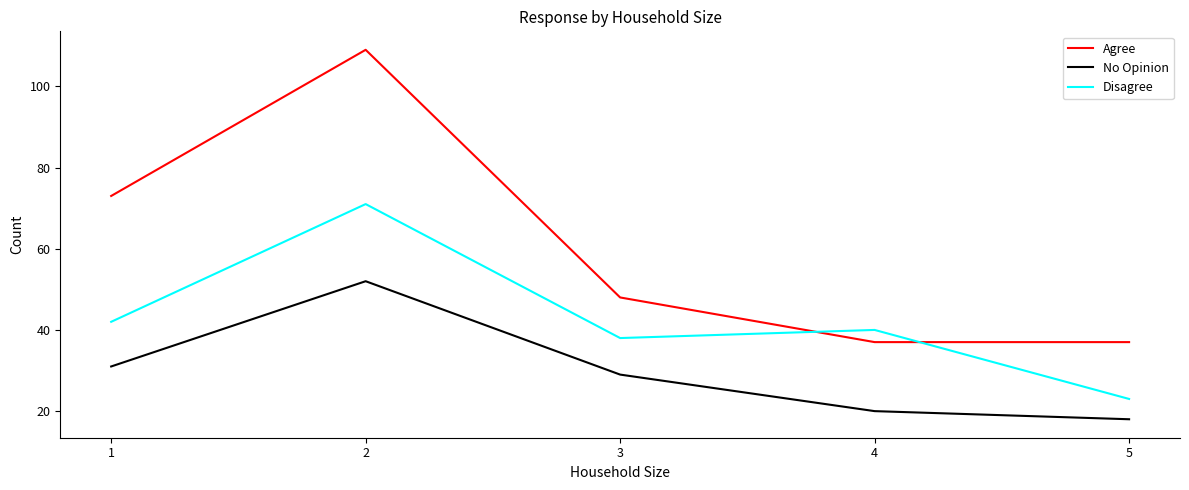

How many lines are shown in the chart?

3